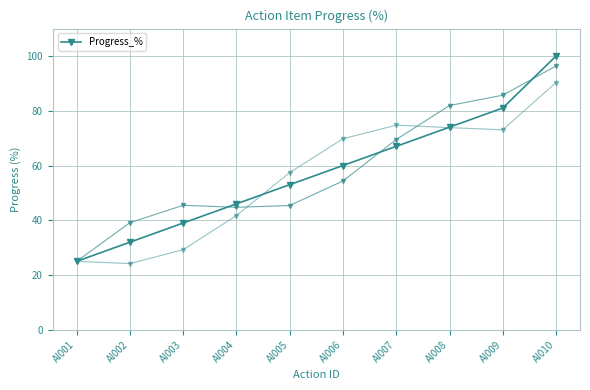

List the labels in order of value, smallest first.

AI001, AI002, AI003, AI004, AI005, AI006, AI007, AI008, AI009, AI010